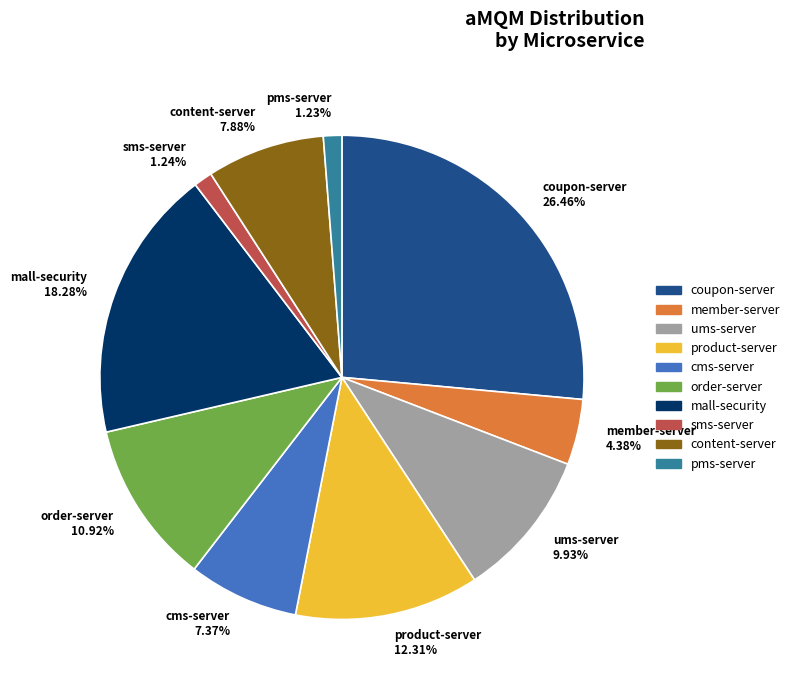

Is it true that order-server is 11% of the pie?

True